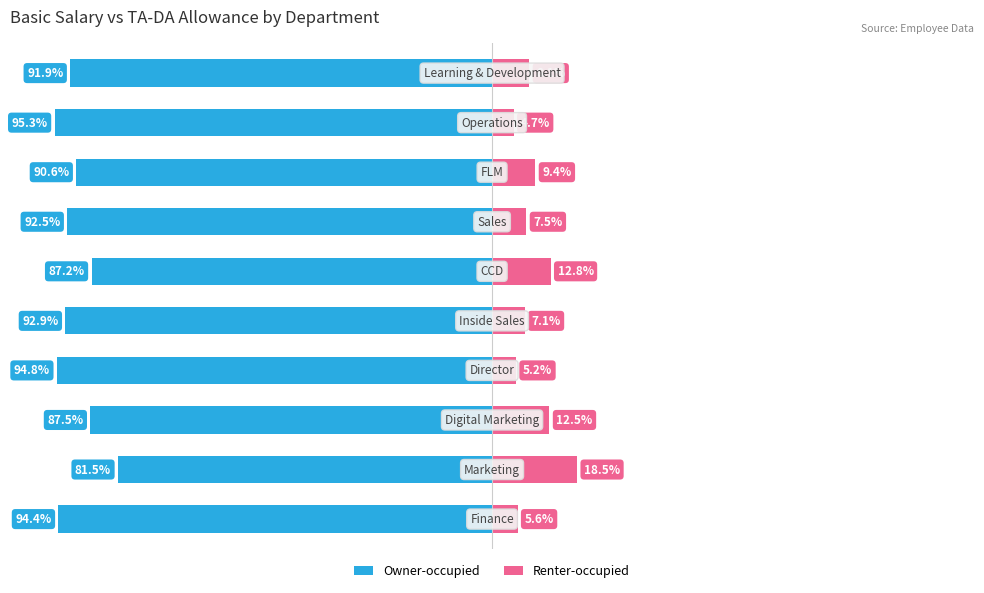

What is the lowest value of the Renter-occupied series?

4.7